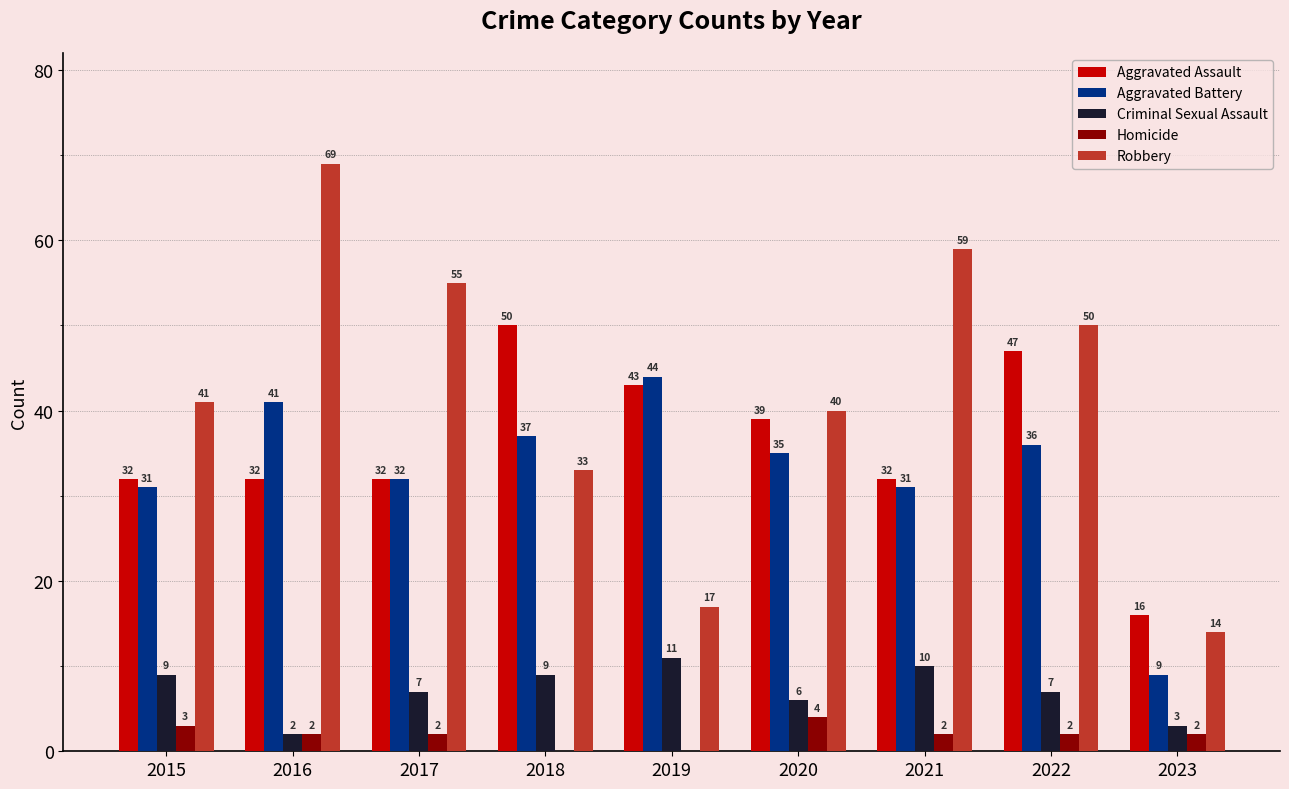

Which label corresponds to the largest value in the chart?

2016